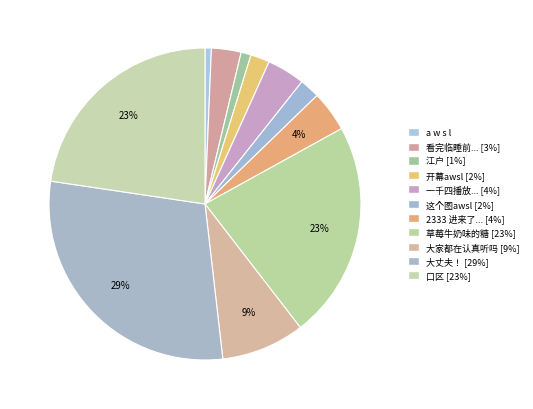

Which category has the biggest portion of the pie?

大丈夫！